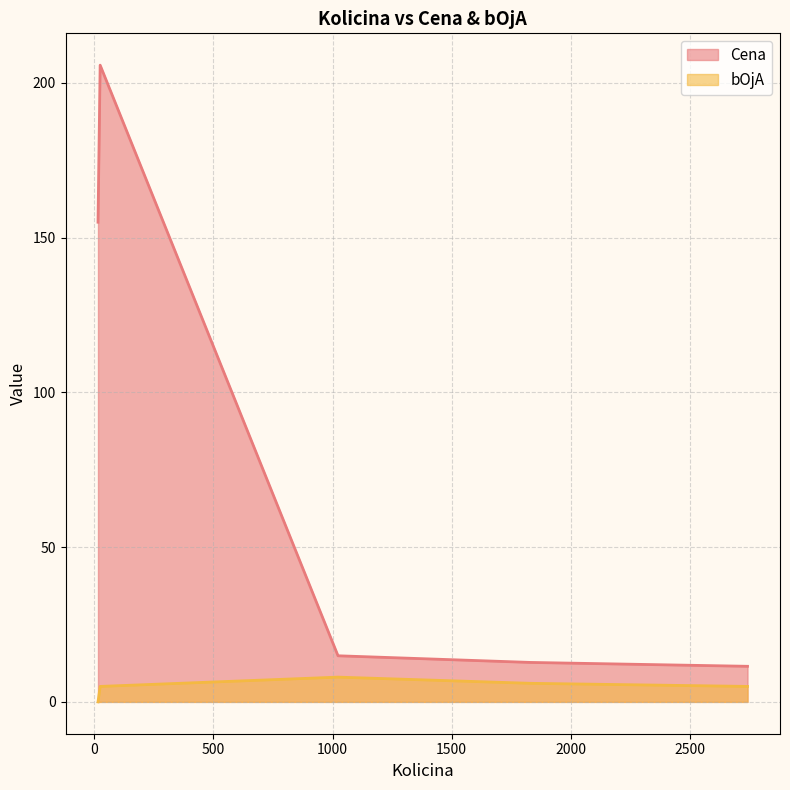

Is it true that Cena equals 12.8 at 1832?

True